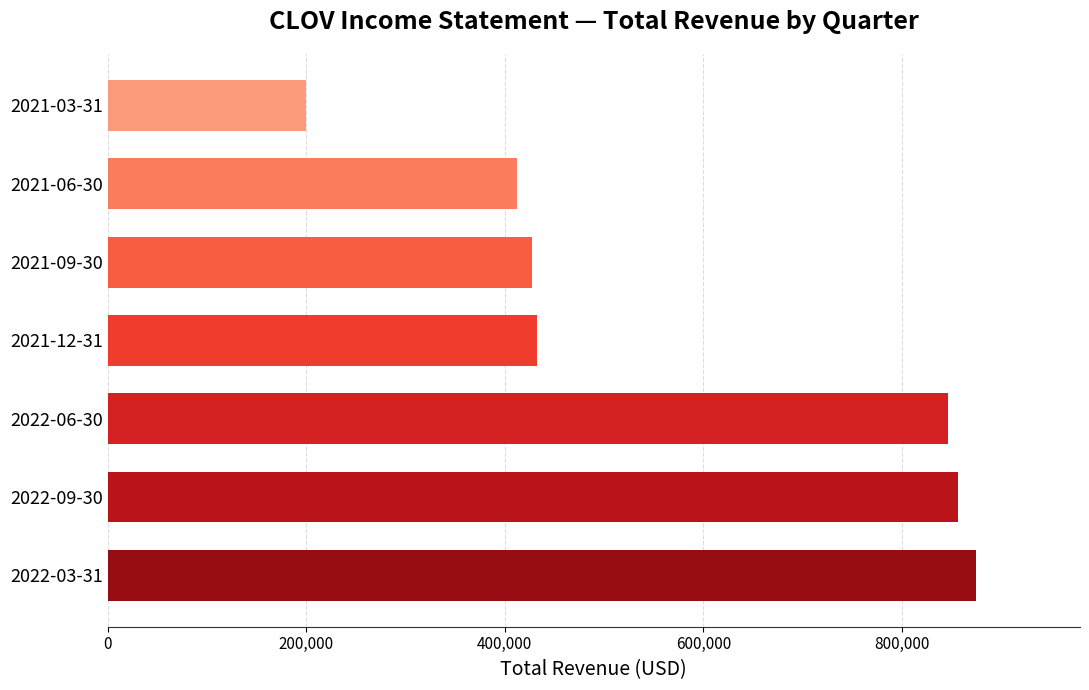

Reading bottom to top, transcribe all the data shown in this chart.

2022-03-31=874400	2022-09-30=856800	2022-06-30=846700	2021-12-31=432000	2021-09-30=427200	2021-06-30=412500	2021-03-31=200300